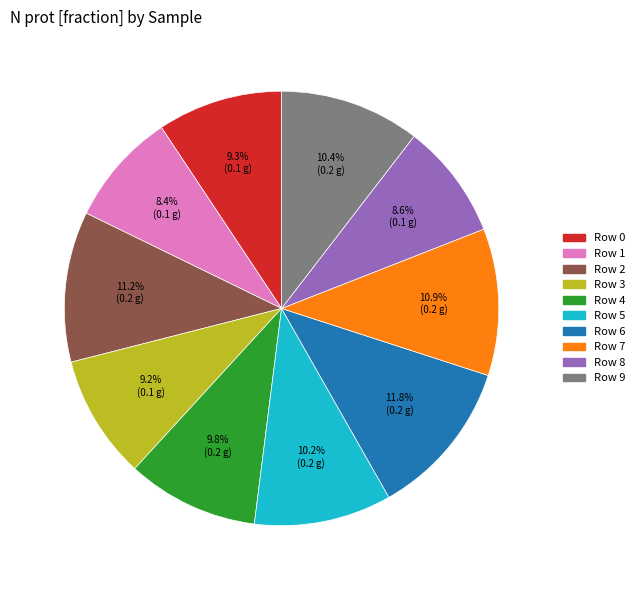

Does Row 6 represent more than half of the total?

No